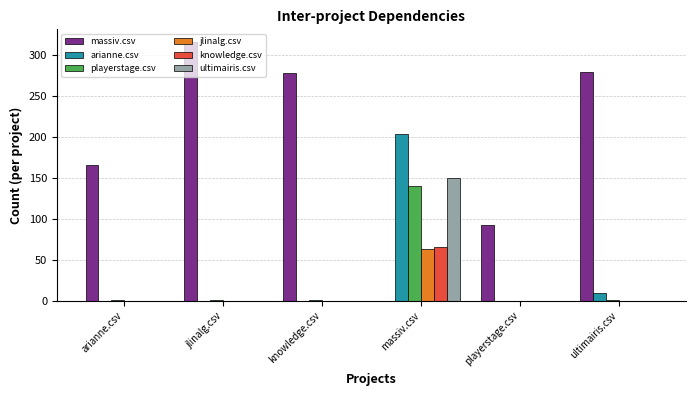

How many values in the knowledge.csv series exceed 0?

1